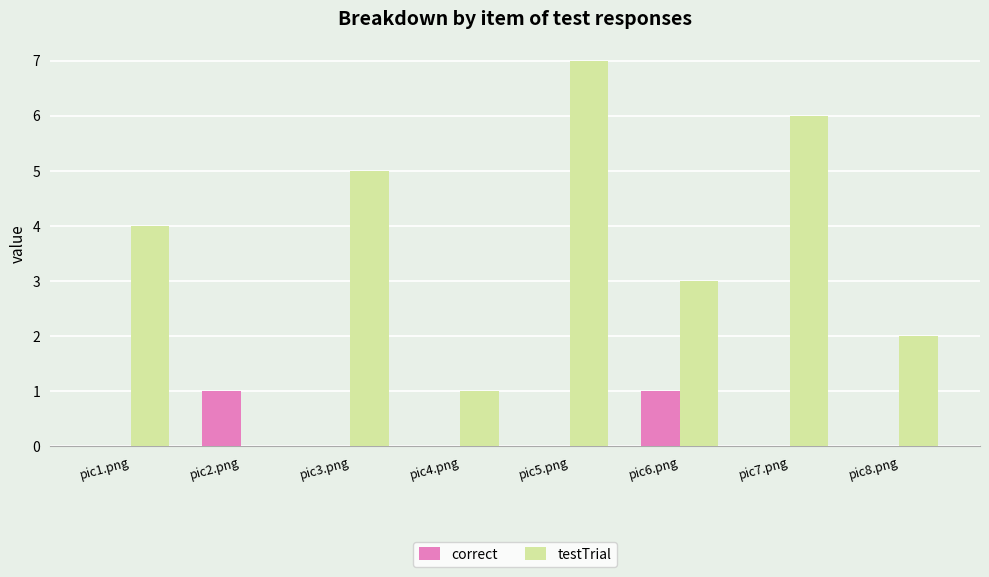

The correct series shows 1 at pic8.png. True or false?

False